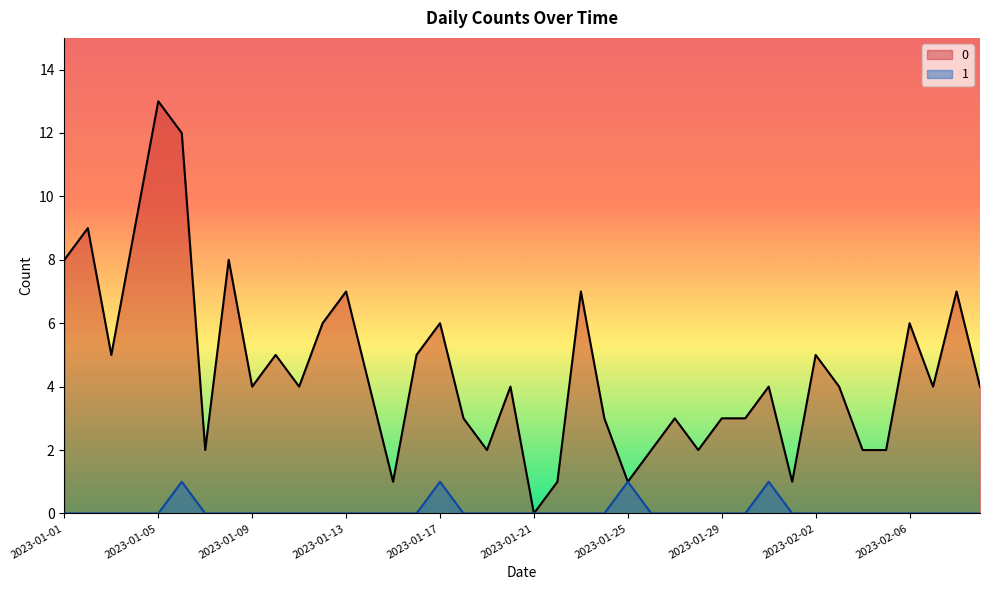

Between 2023-01-09 and 2023-01-22, which is larger?

2023-01-09